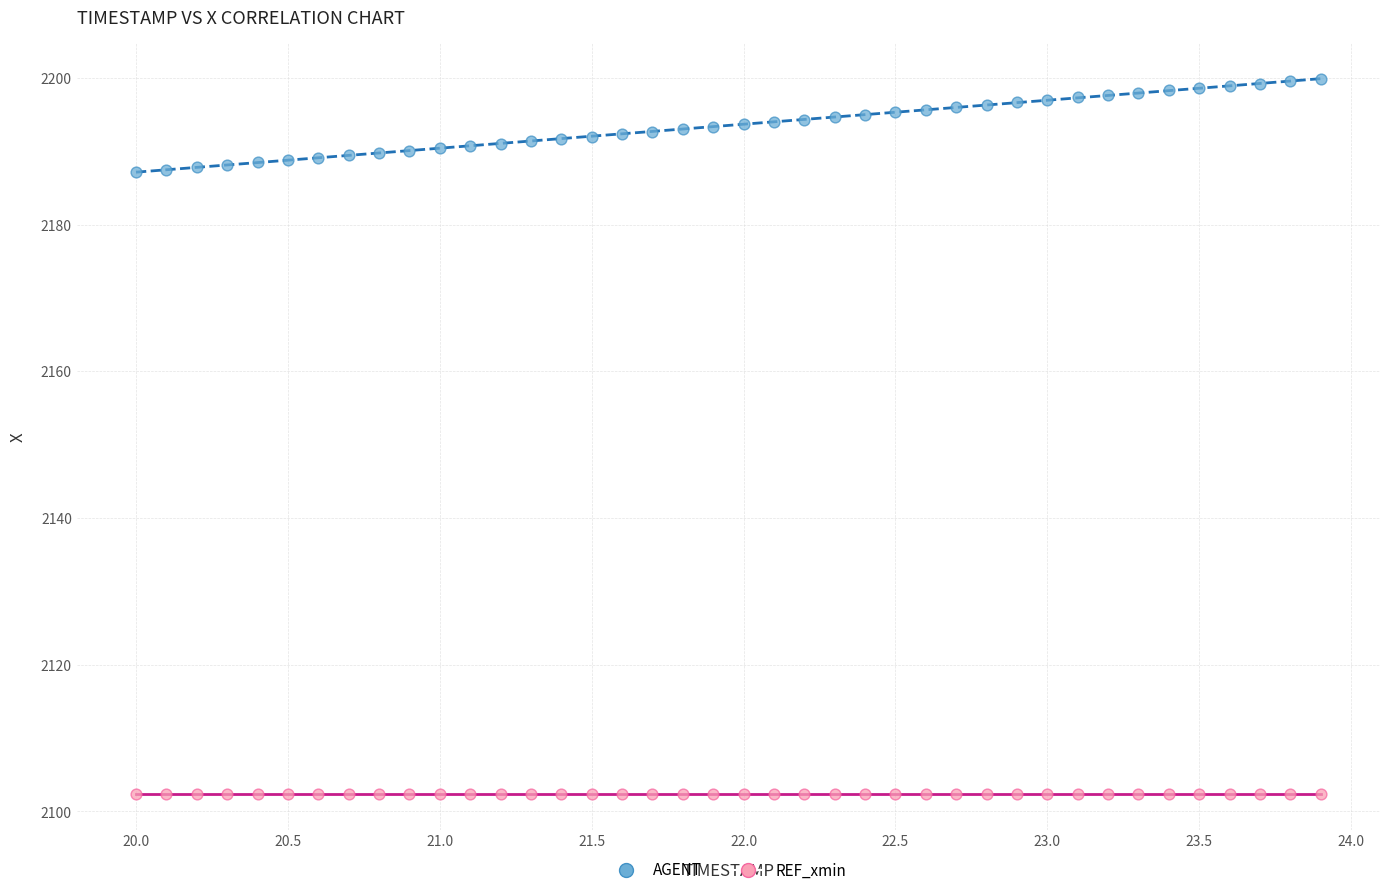

Which series reaches the minimum Y coordinate?

REF_xmin